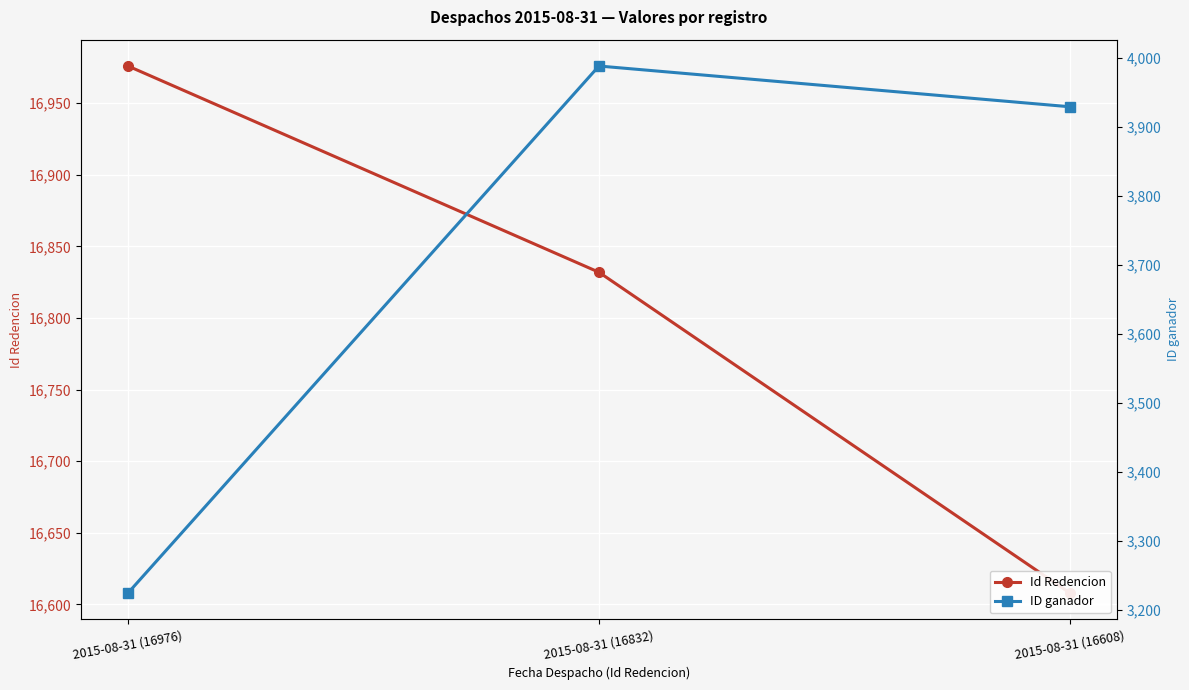

Between 2015-08-31 (16976) and 2015-08-31 (16608), which series saw the biggest shift?

ID ganador